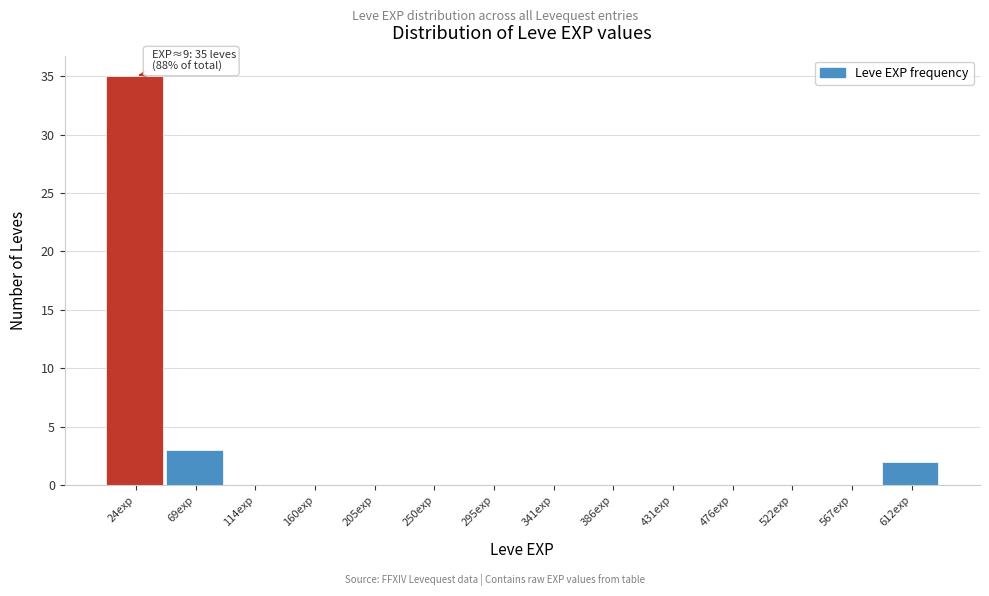

Over which range of the x-axis is the bar tallest?

0 to 45